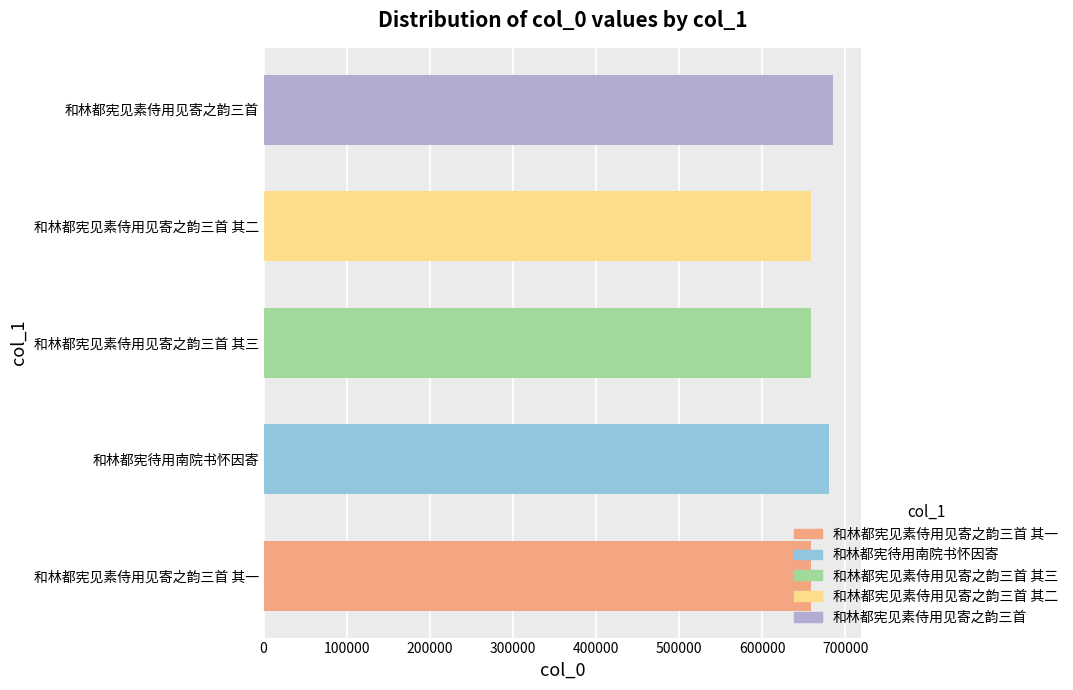

Approximately how many times larger is the value at 和林都宪见素侍用见寄之韵三首 其三 compared to 和林都宪见素侍用见寄之韵三首?

1.0